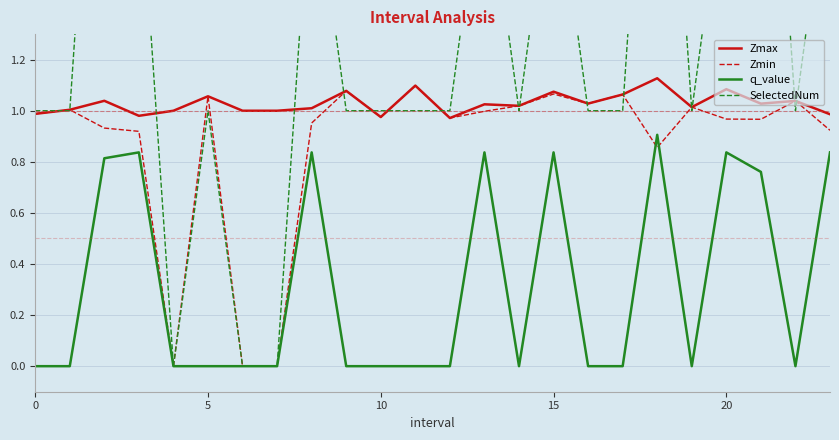

What is the greatest value displayed?

3.0